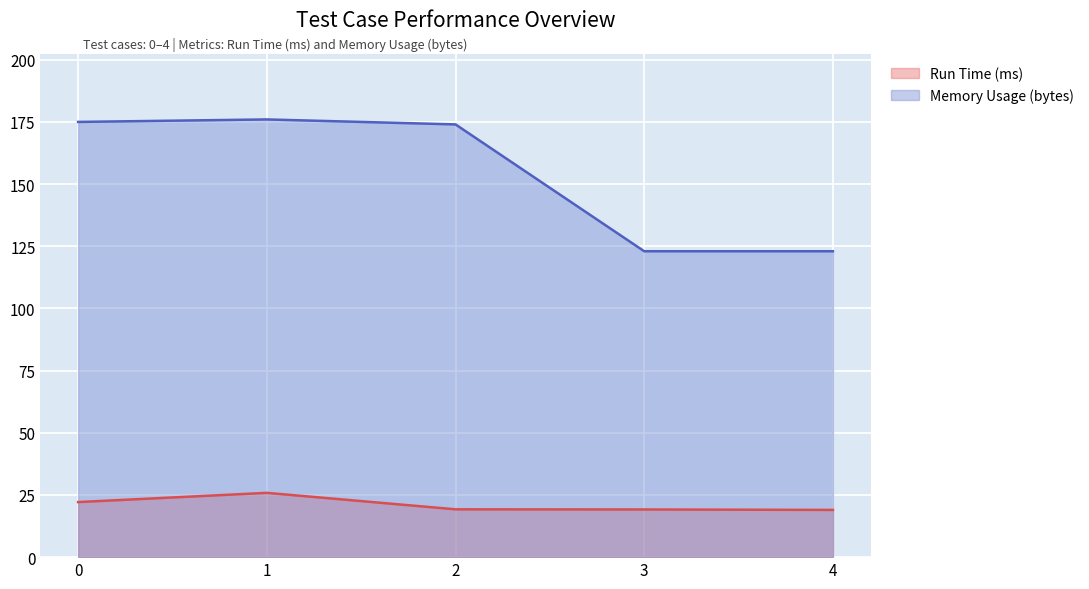

Is it true that Run Time (ms) equals 9.1 at 2?

False